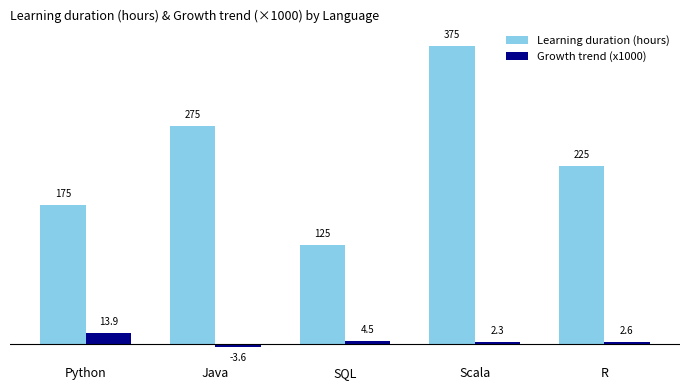

Rank the series at SQL from lowest to highest value.

Growth trend (x1000), Learning duration (hours)